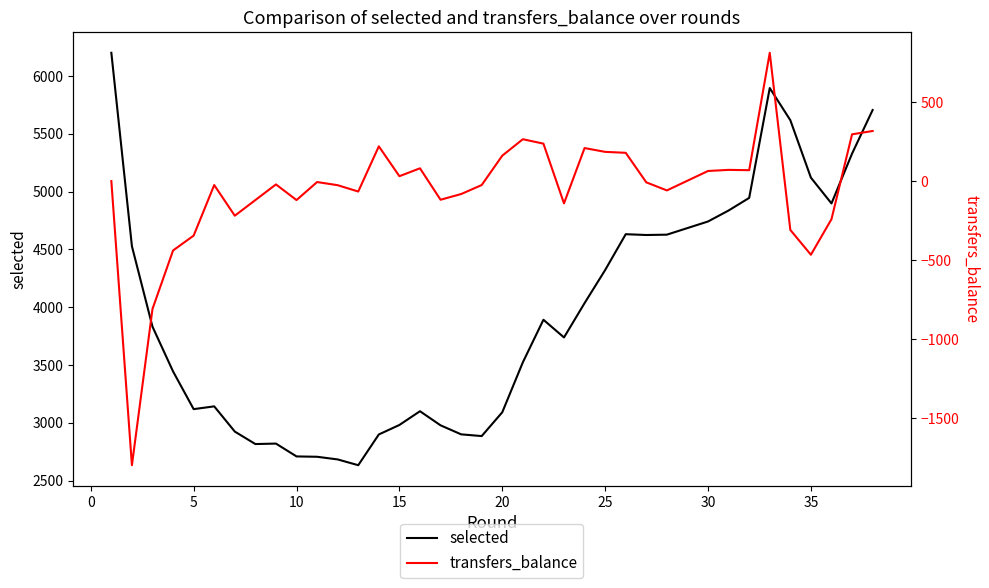

The transfers_balance series shows 93 at 29. True or false?

False